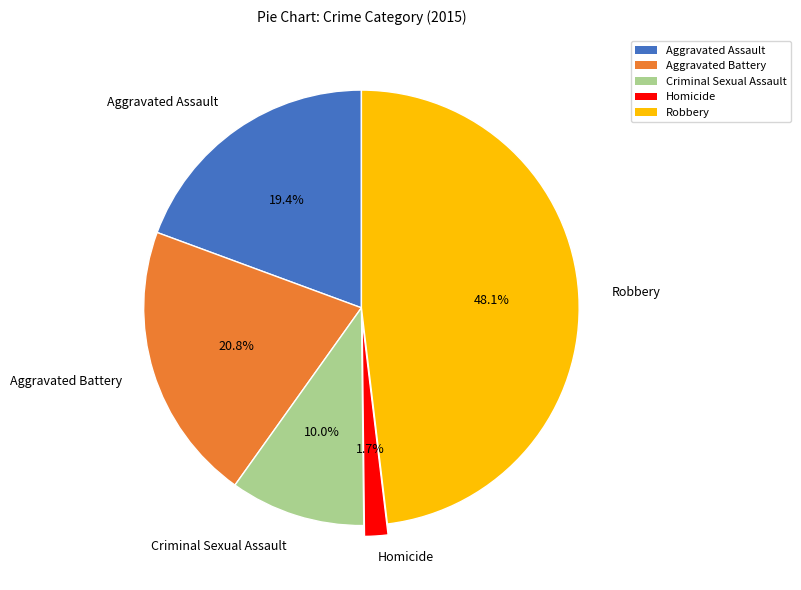

Approximately how many times larger is the value at Aggravated Assault compared to Aggravated Battery?

0.9